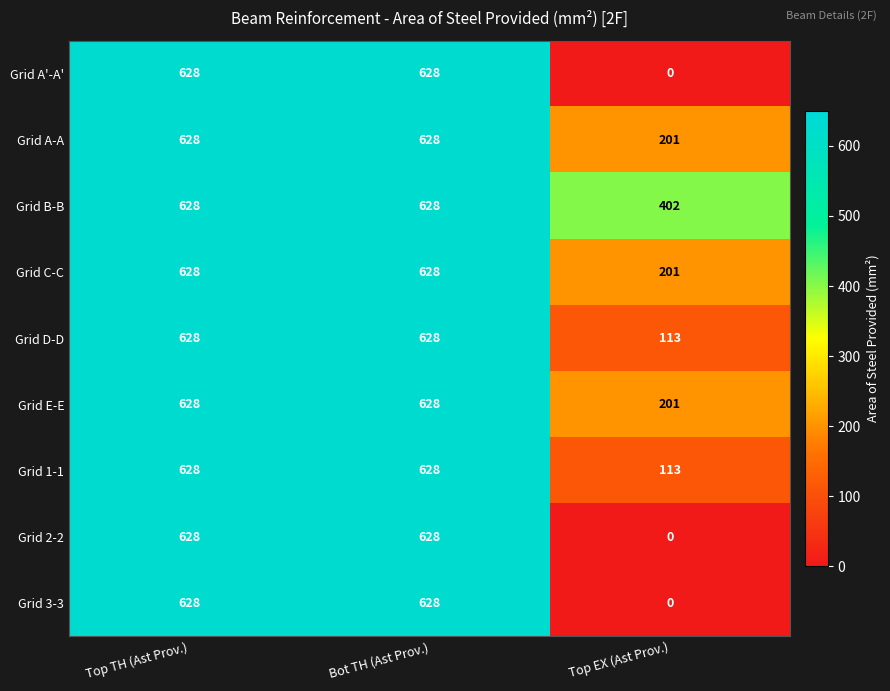

Is the value of Grid A-A at Top EX (Ast Prov.) greater than the value of Grid D-D at Bot TH (Ast Prov.)?

No